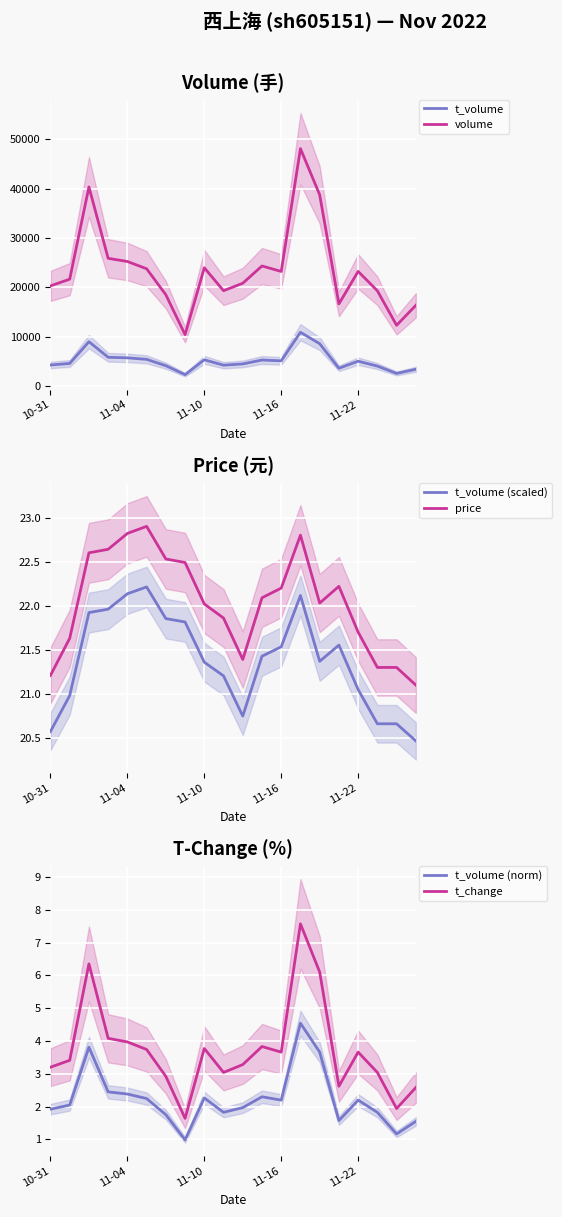

At which category is the sum across all series the highest?

13